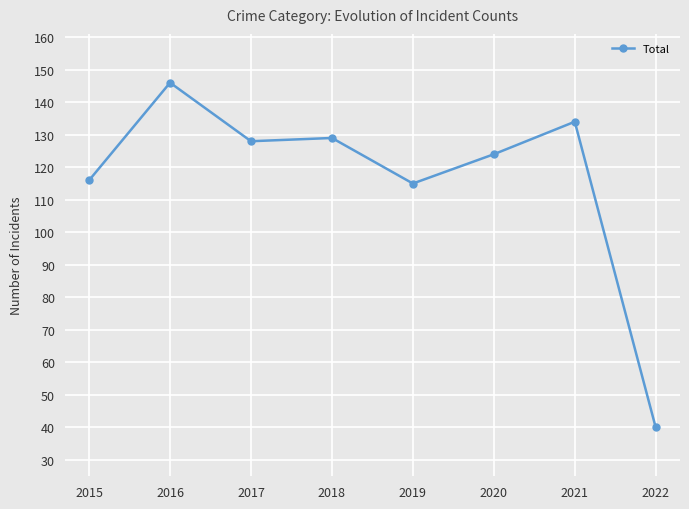

What is the value of the 5th point from the left?

115